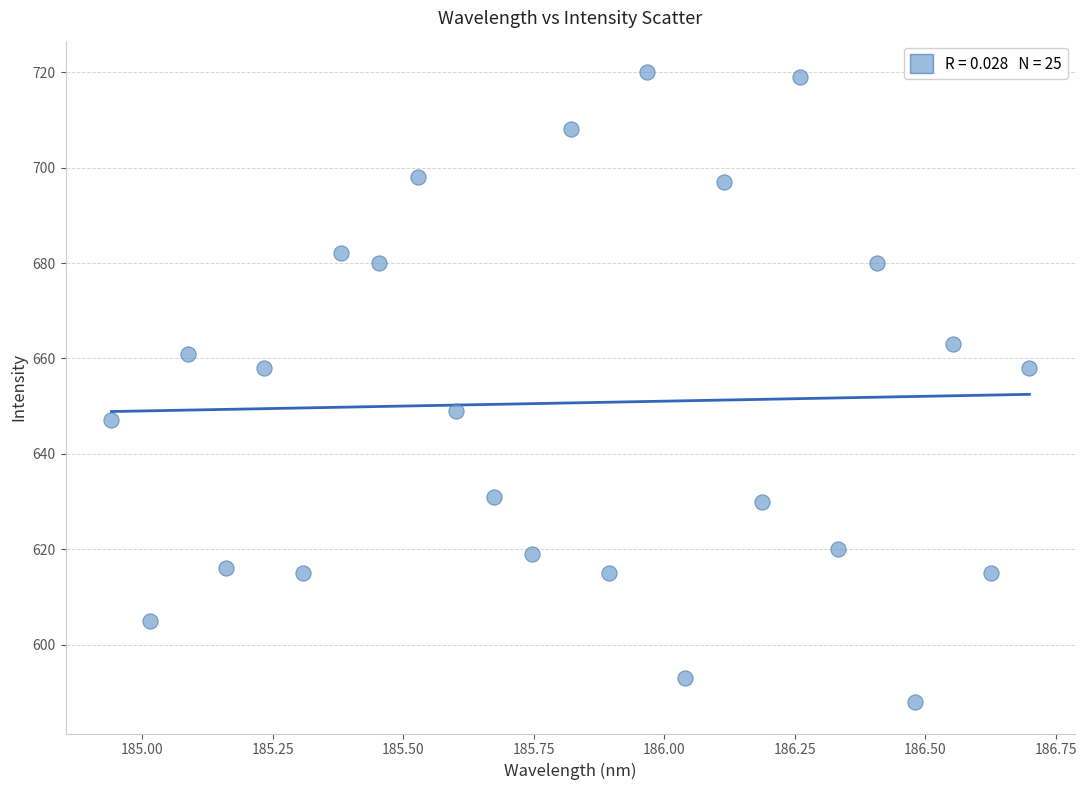

What is the range of Y values (max minus min)?

132